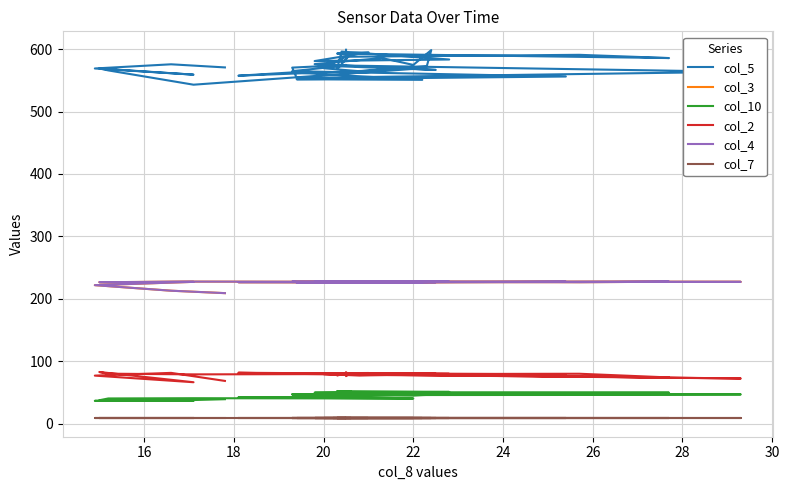

True or false: col_4 and col_10 cross at least once.

False